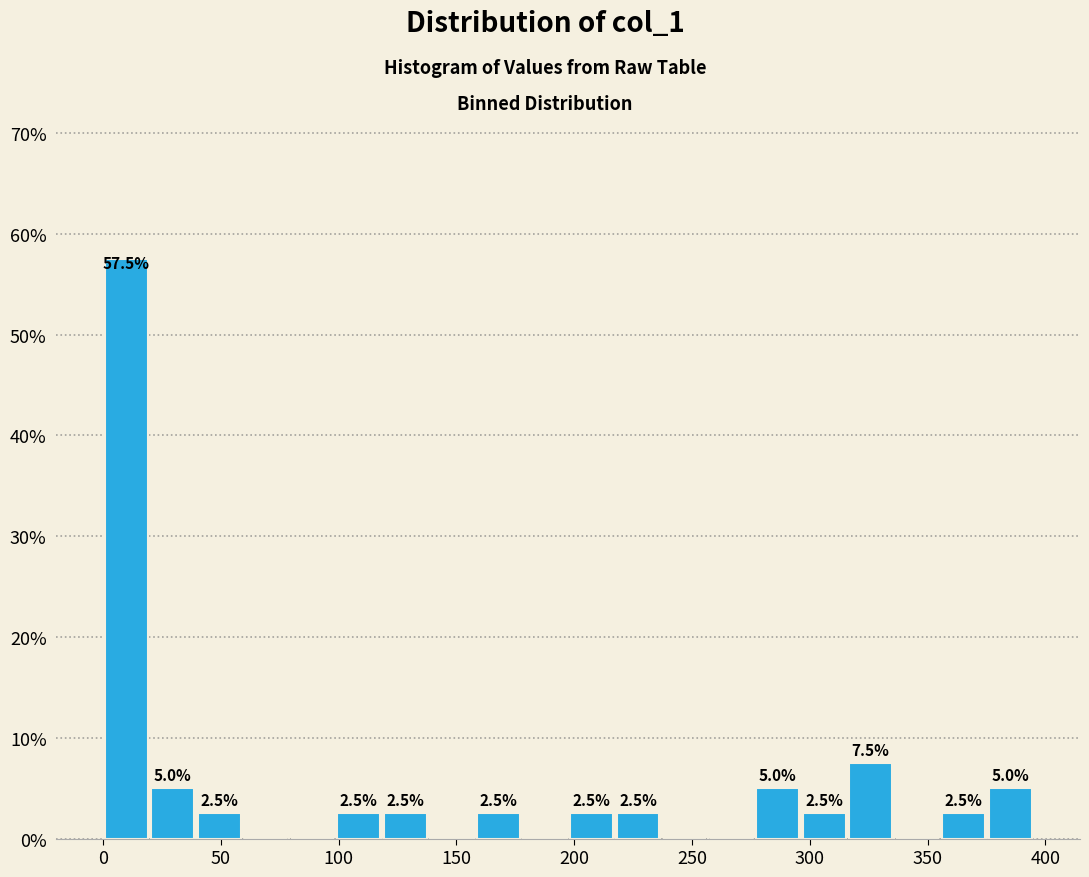

Read against the x-axis, roughly where is the centre of the tallest bar?

10